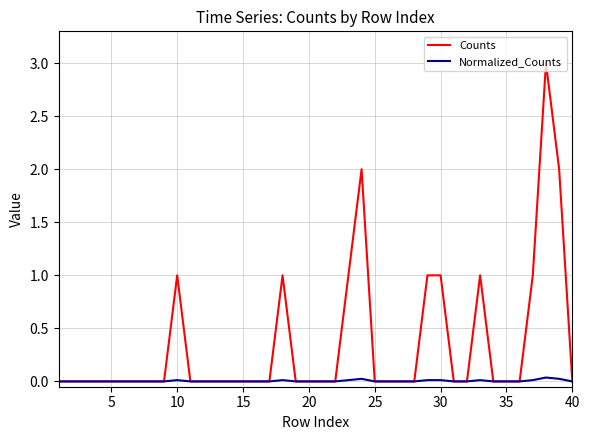

Rank the series by their average value, from highest to lowest.

Counts, Normalized_Counts